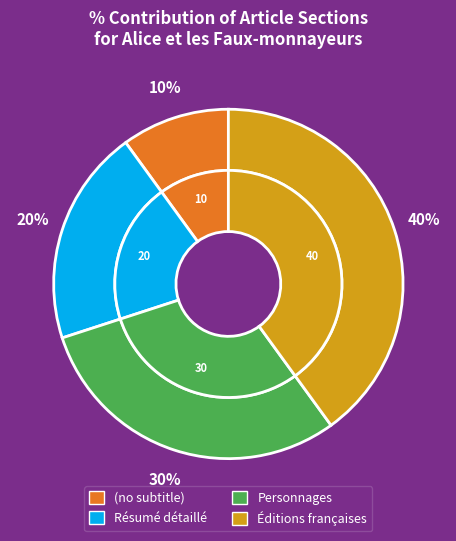

Is it true that (no subtitle) is 10% of the pie?

False